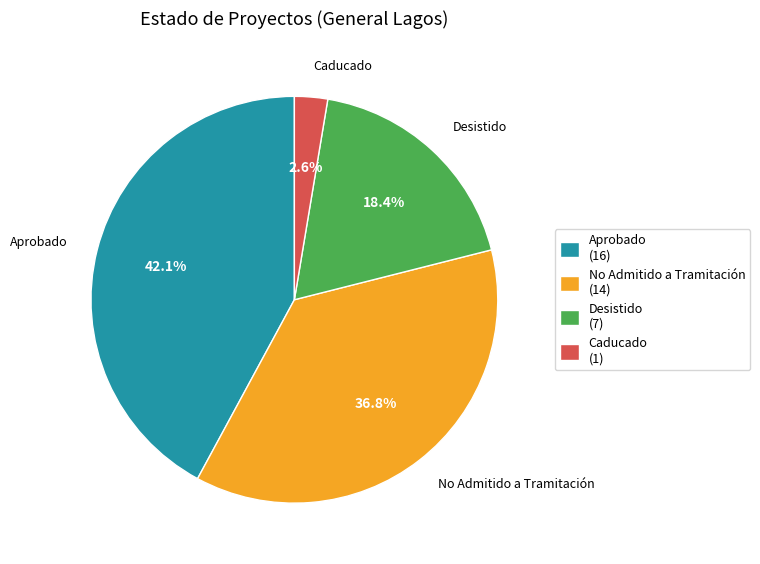

Which category has the biggest portion of the pie?

Aprobado